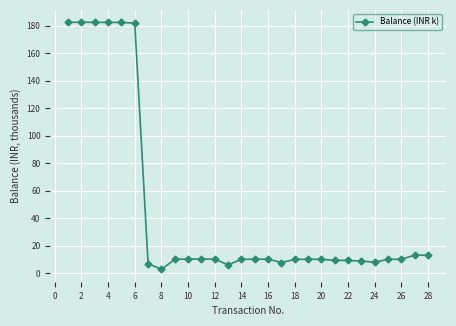

What is the maximum value shown in the chart?

182.6